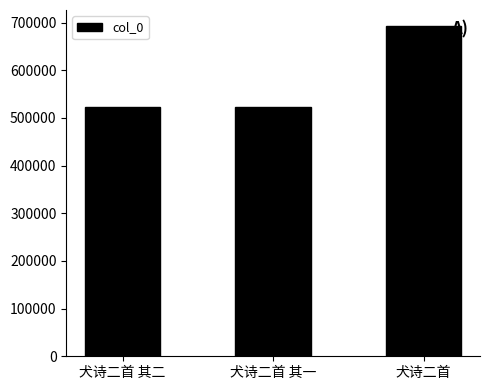

What is the sum of the values at 犬诗二首 其二 and 犬诗二首?

1214697